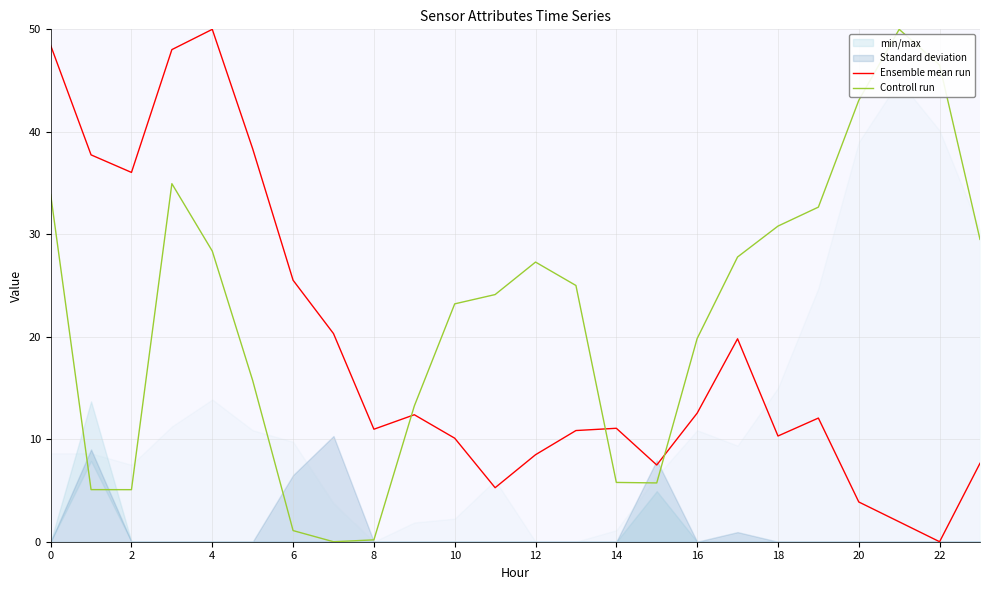

List the series in order of their overall mean, highest first.

Controll run, Ensemble mean run